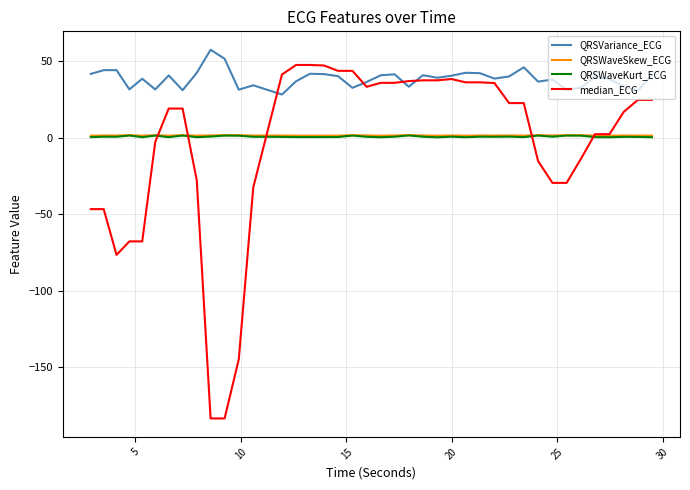

Which series has the widest spread of values?

median_ECG